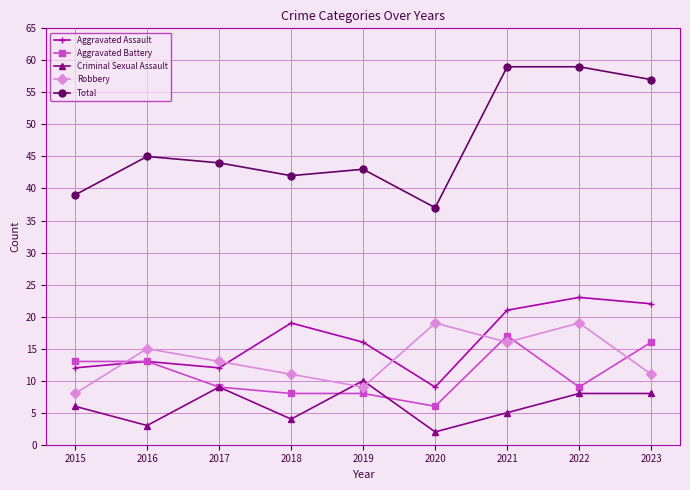

How many categories are shown in the chart?

9